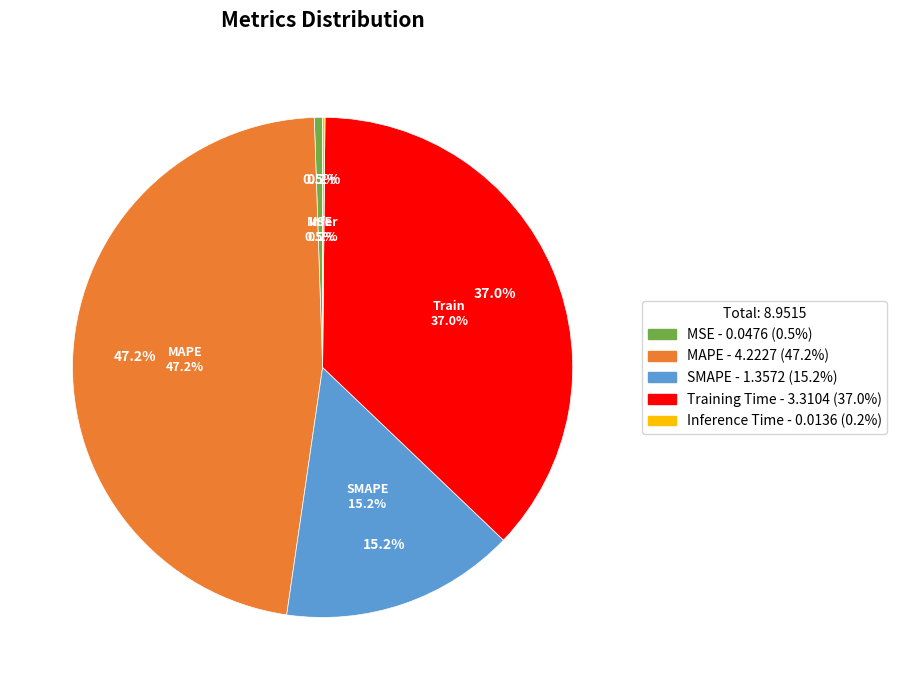

What percentage is the SMAPE slice, to the nearest percent?

15%